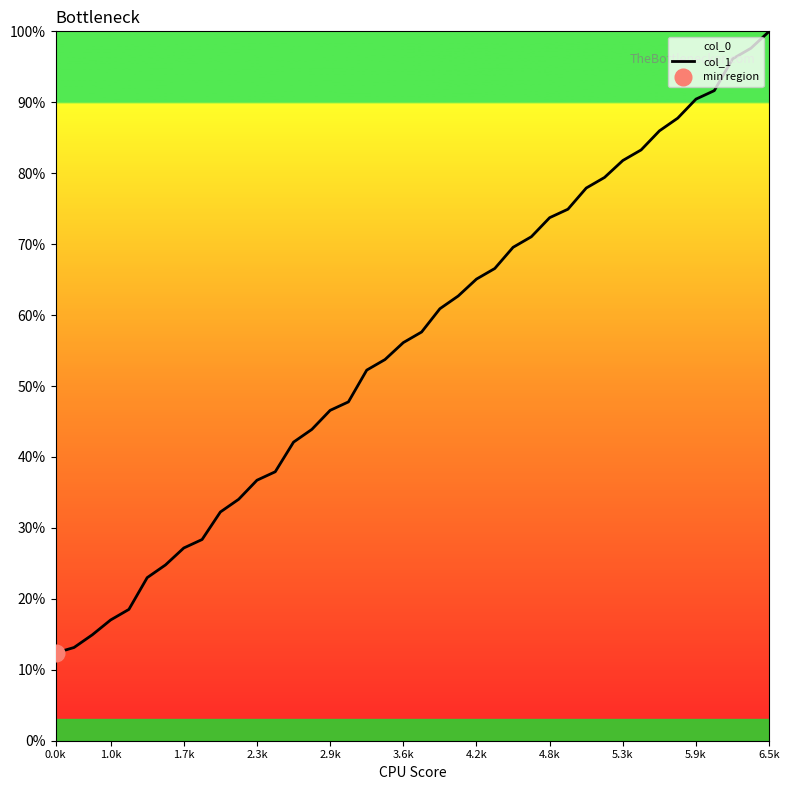

Is it true that the value at 22 is 0.4?

False